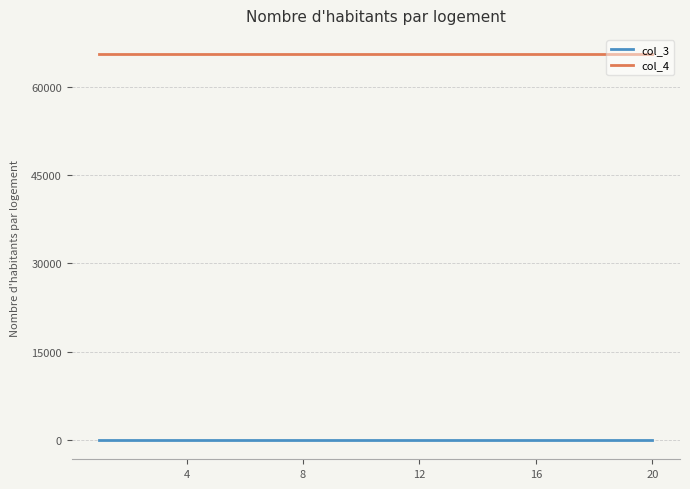

What is the minimum value for col_4?

65535